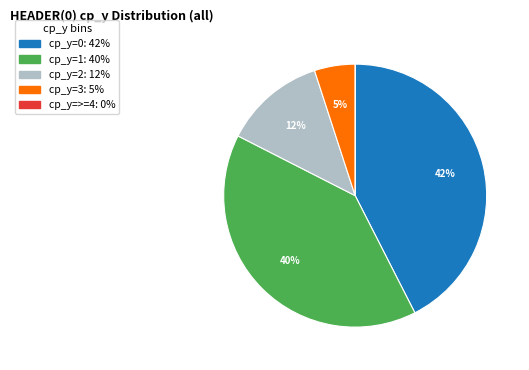

To the nearest percent, what is the difference between the largest and smallest slice percentages?

42%